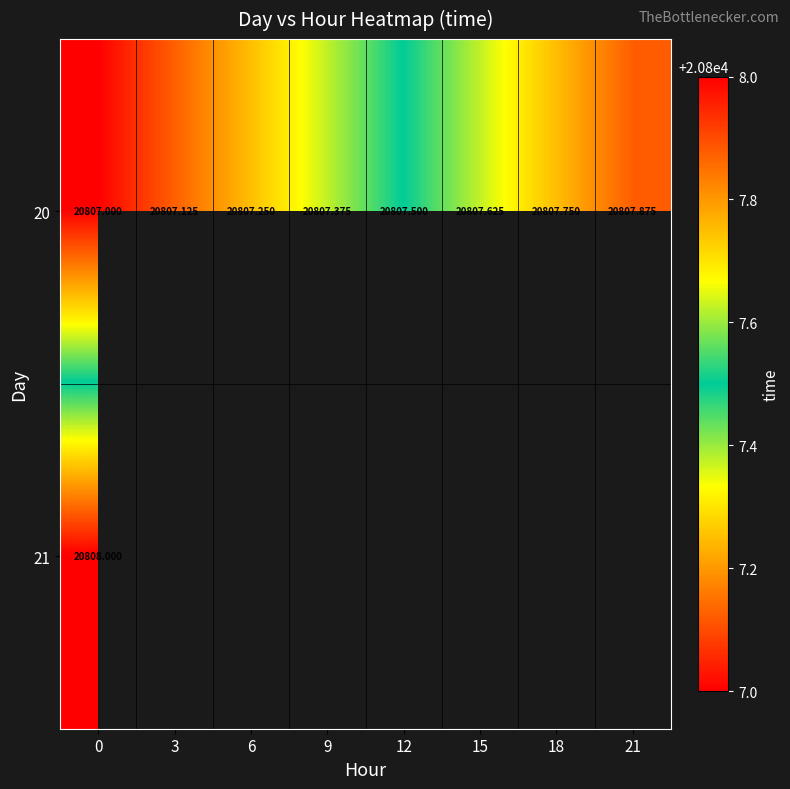

How many values in the 20 series exceed 20807?

7